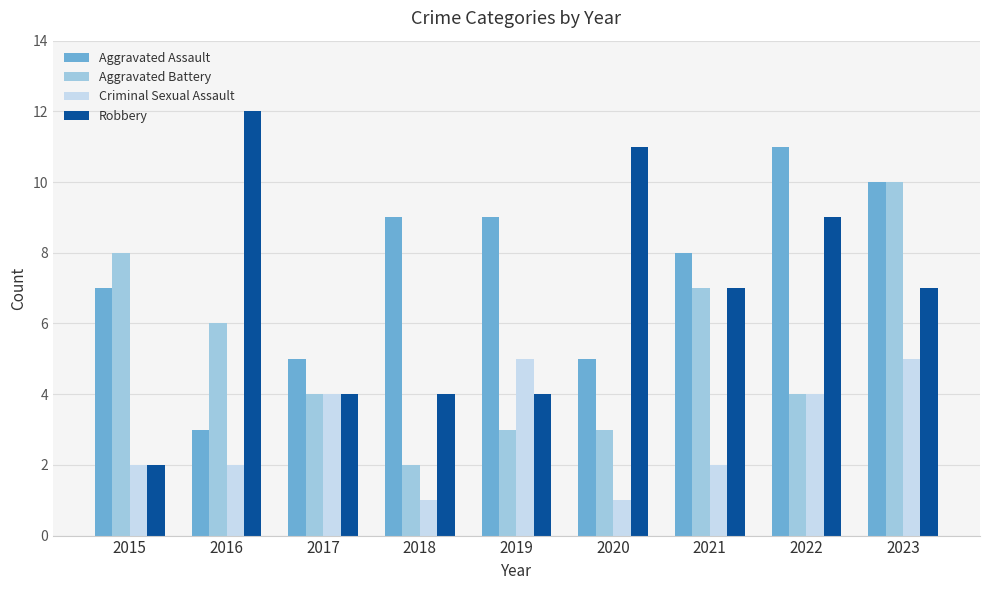

What is the average value of the Criminal Sexual Assault series?

3